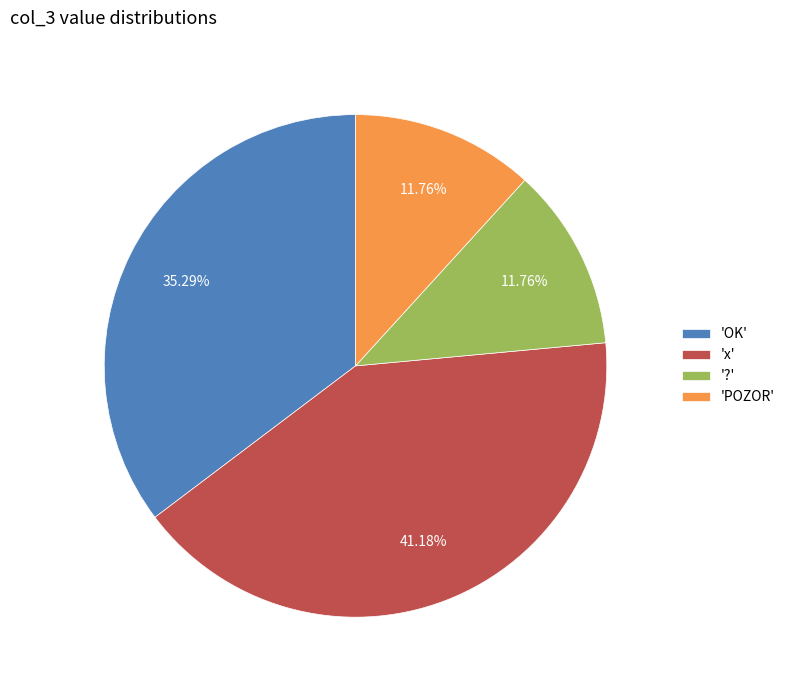

What is the largest slice in the pie chart?

'x'